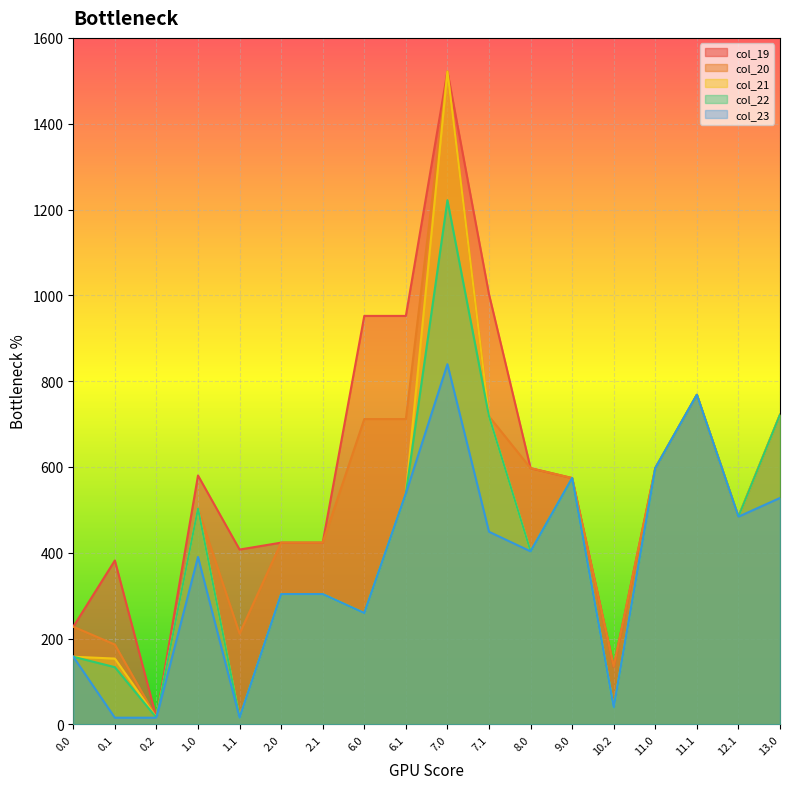

True or false: col_21 has a value of 538.1 at 6.1.

True